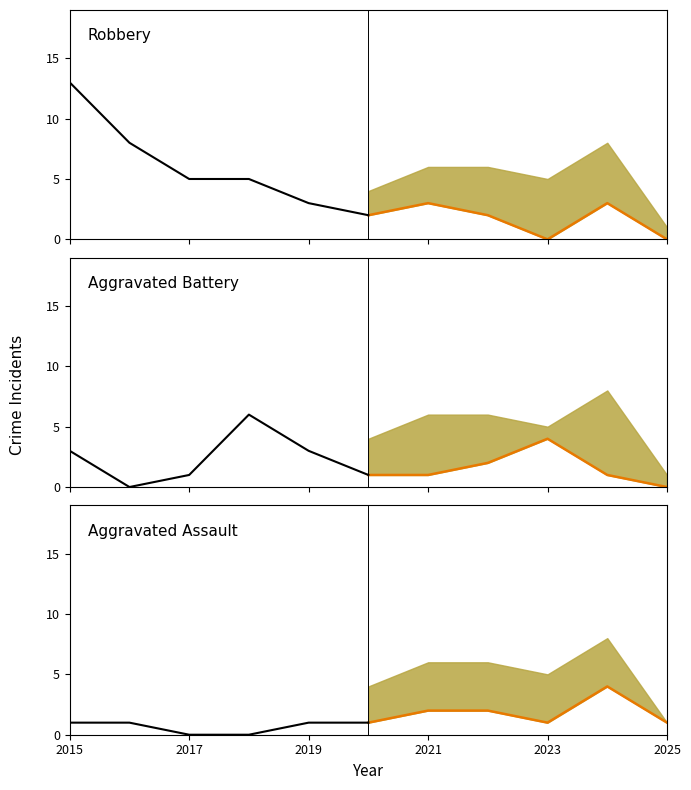

What is the difference between the second highest and minimum values in the Aggravated Assault (historical) series?

1